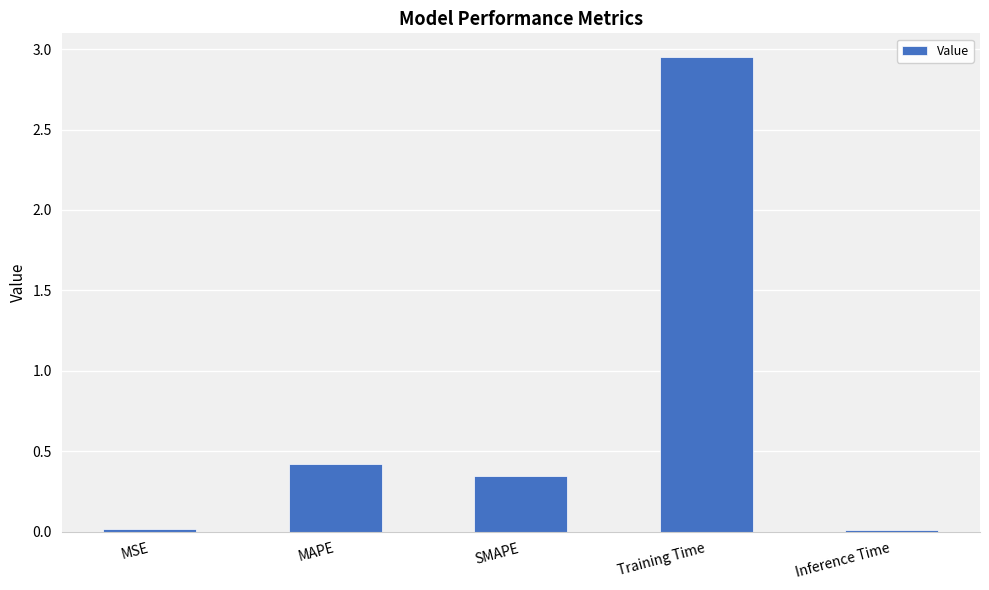

Which label corresponds to the largest value in the chart?

Training Time